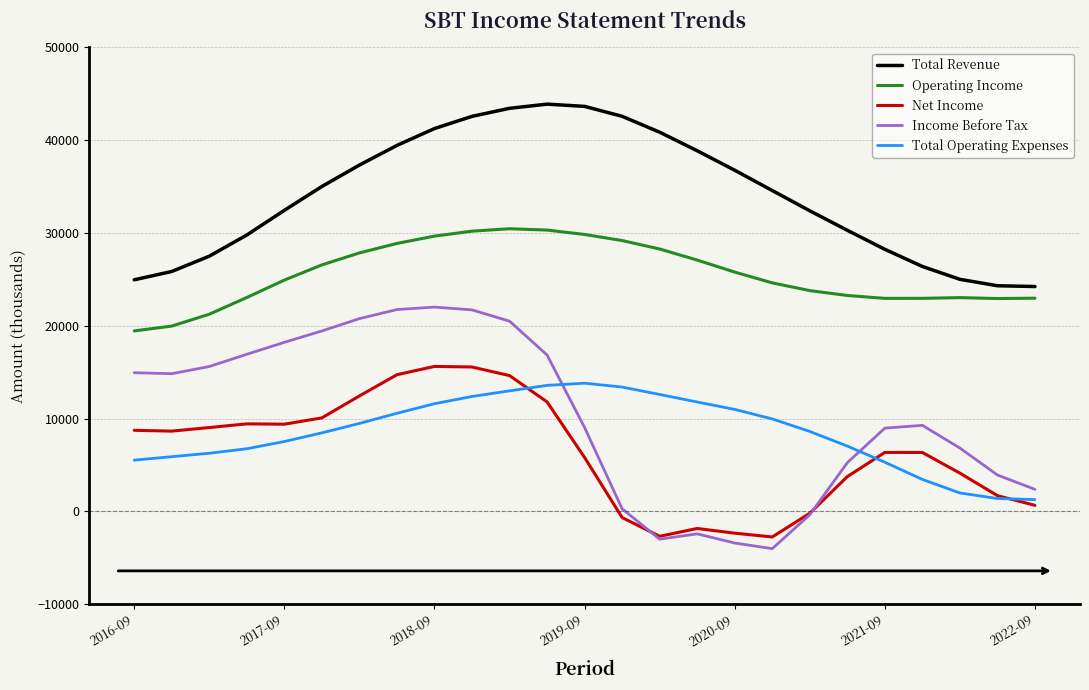

True or false: Total Revenue and Net Income intersect in this chart.

False